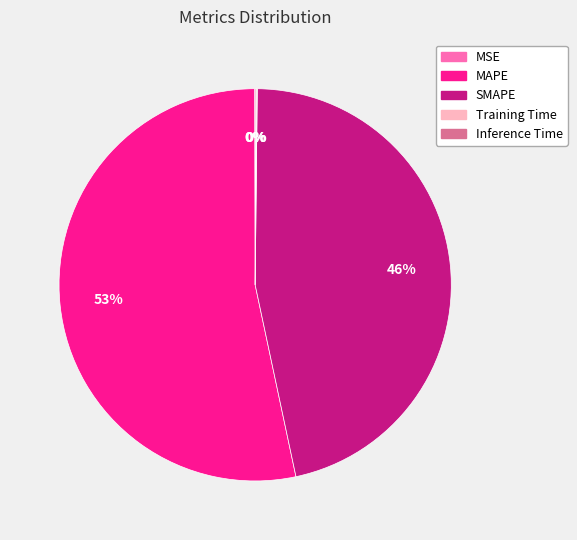

True or false: MAPE accounts for 53% of the total.

True